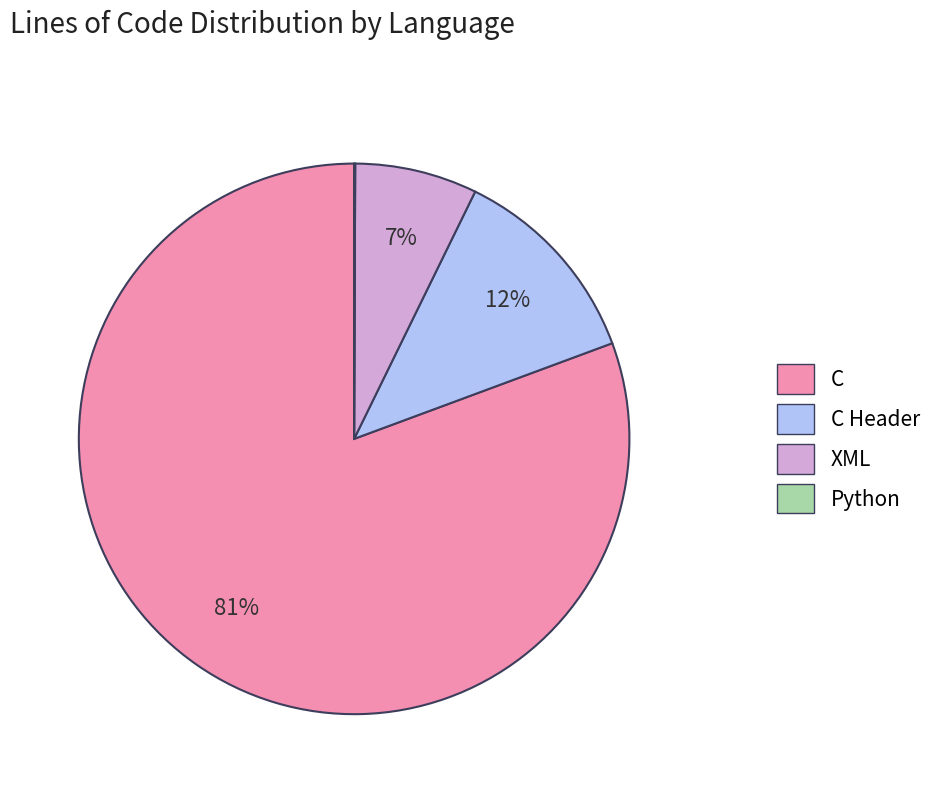

Is there a majority slice in this chart?

Yes